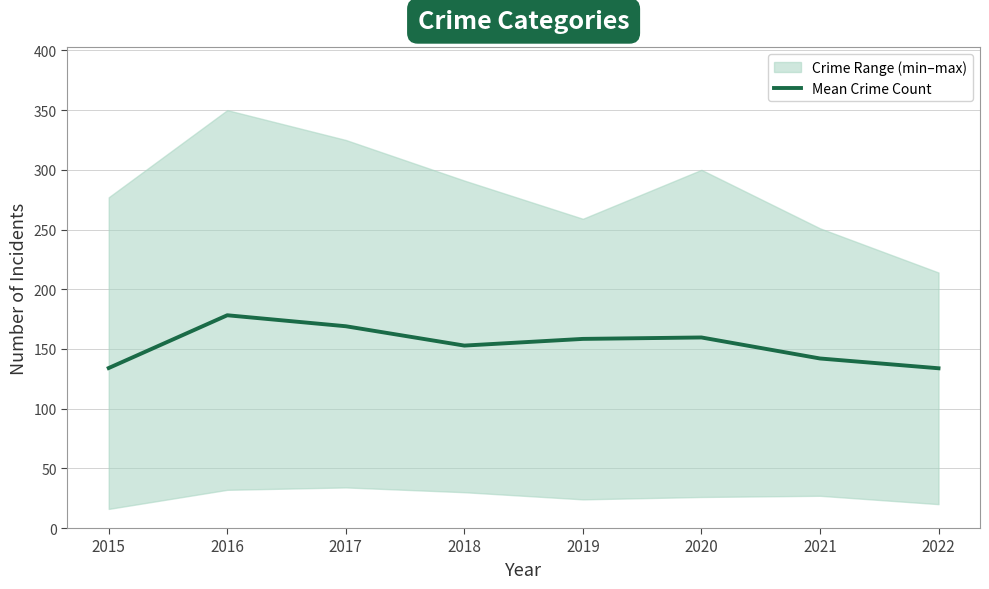

Count the values in the range 142 to 169.

5